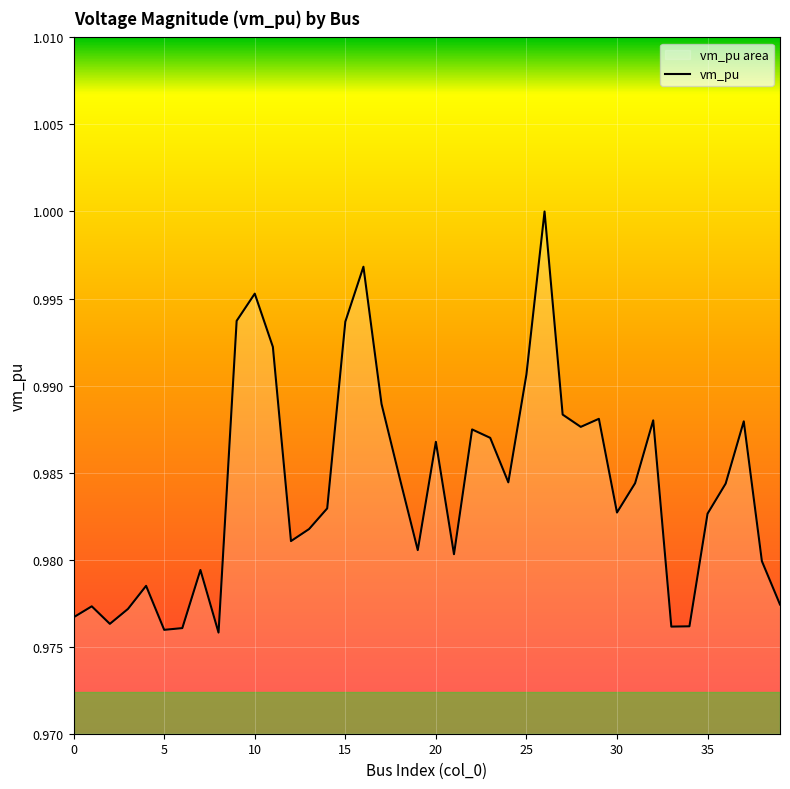

What is the maximum value shown in the chart?

1.0